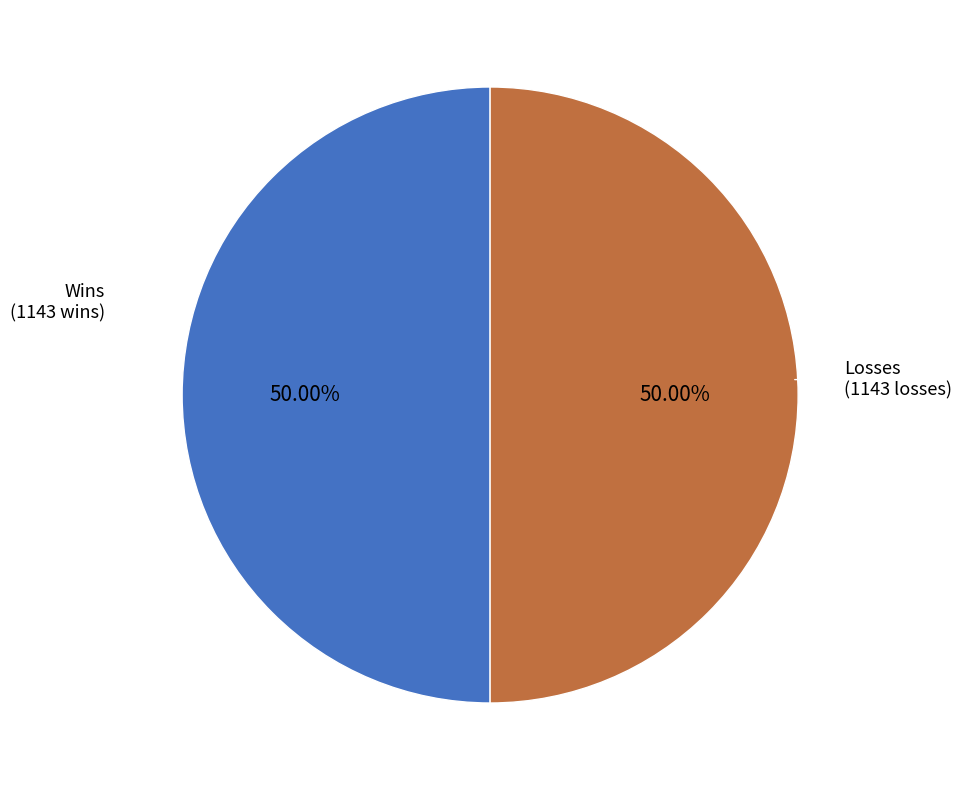

Approximately how many times larger is the value at Wins compared to Losses?

1.0